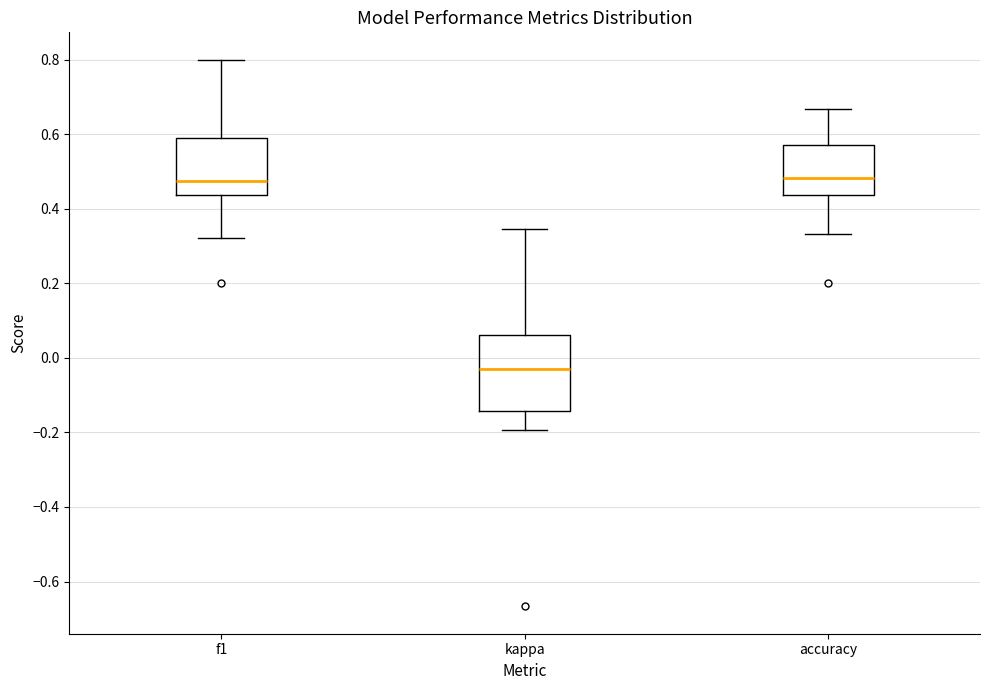

Comparing the boxes themselves (not the whiskers), which one is the tallest?

kappa